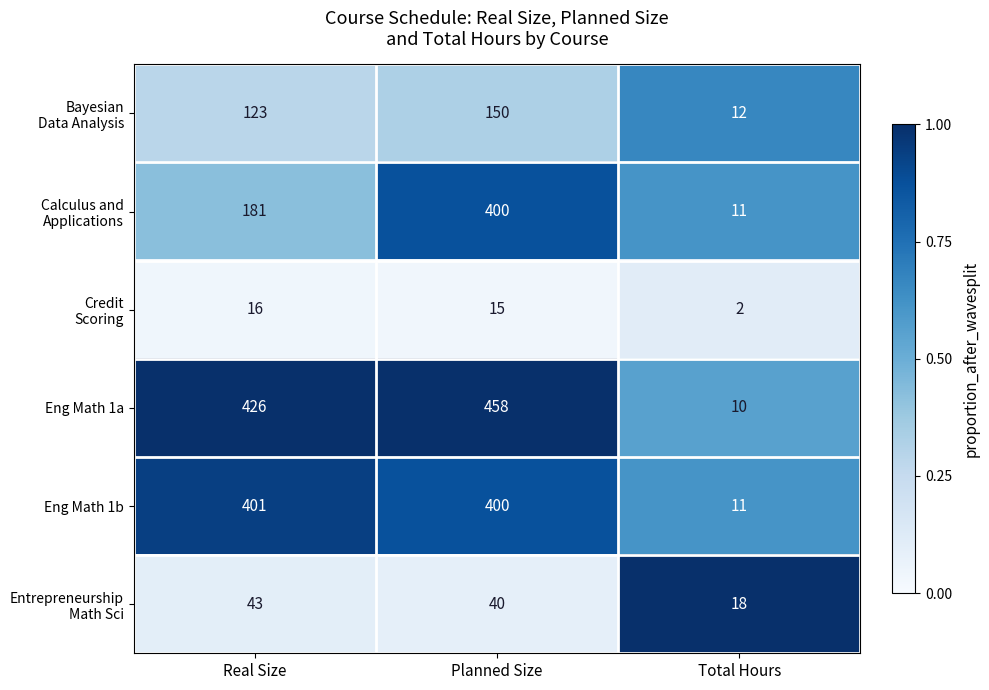

The Eng Math 1a series shows 15 at Total Hours. True or false?

False